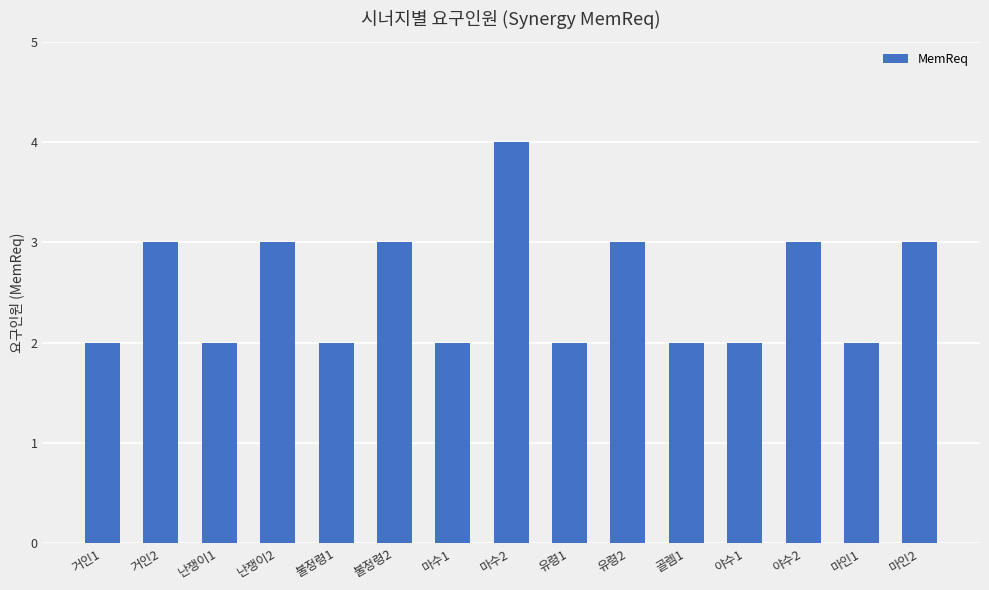

True or false: the data shows 2 at 마수2.

False